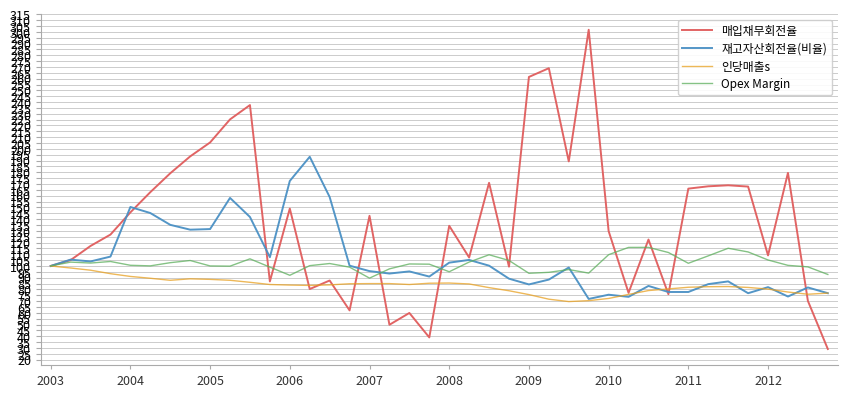

What is the smallest value displayed?

29.1